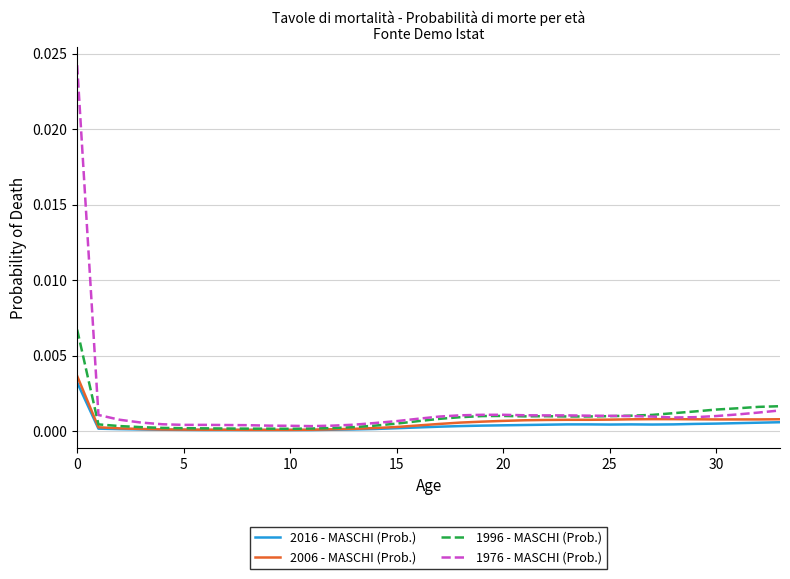

How many interior local valleys does the 2016 - MASCHI (Prob.) series have?

3